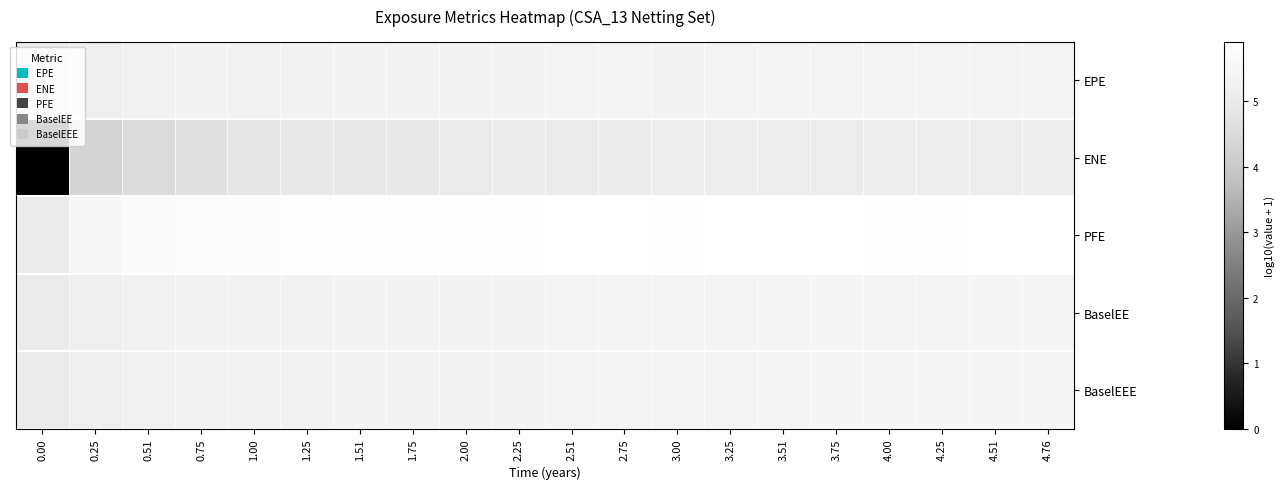

Between 0.00 and 2.51, which series saw the biggest shift?

ENE